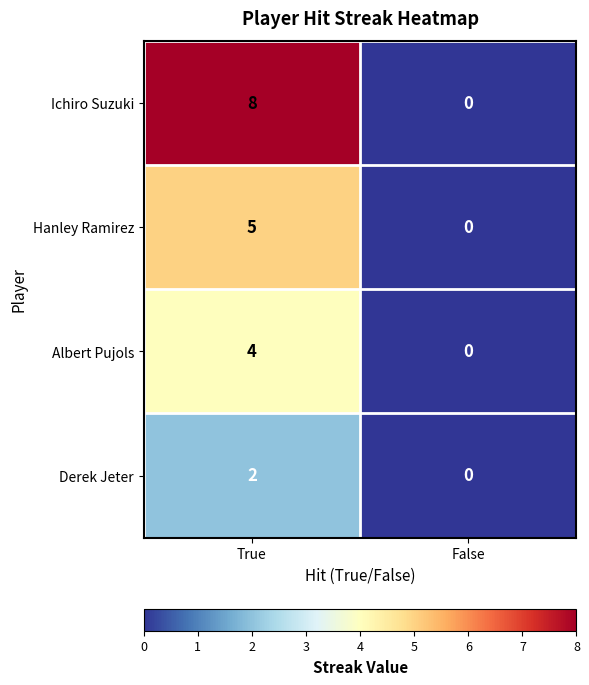

What is the difference between the highest and lowest values at True?

6